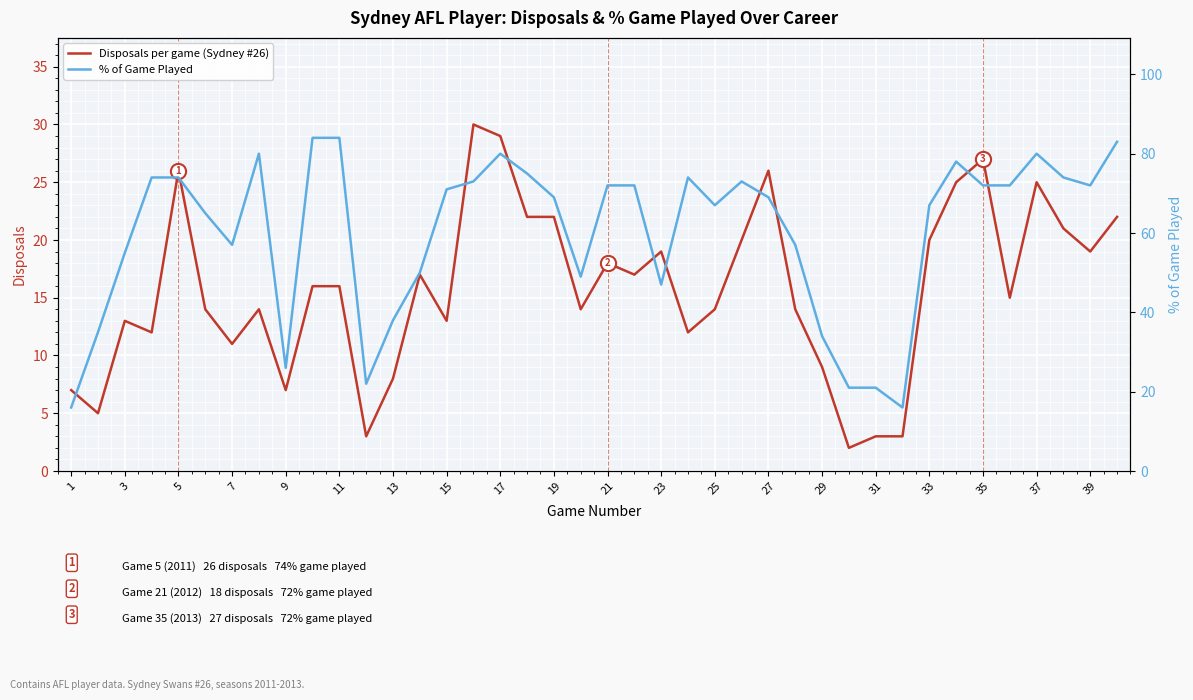

At how many categories does at least one series exceed 44?

31